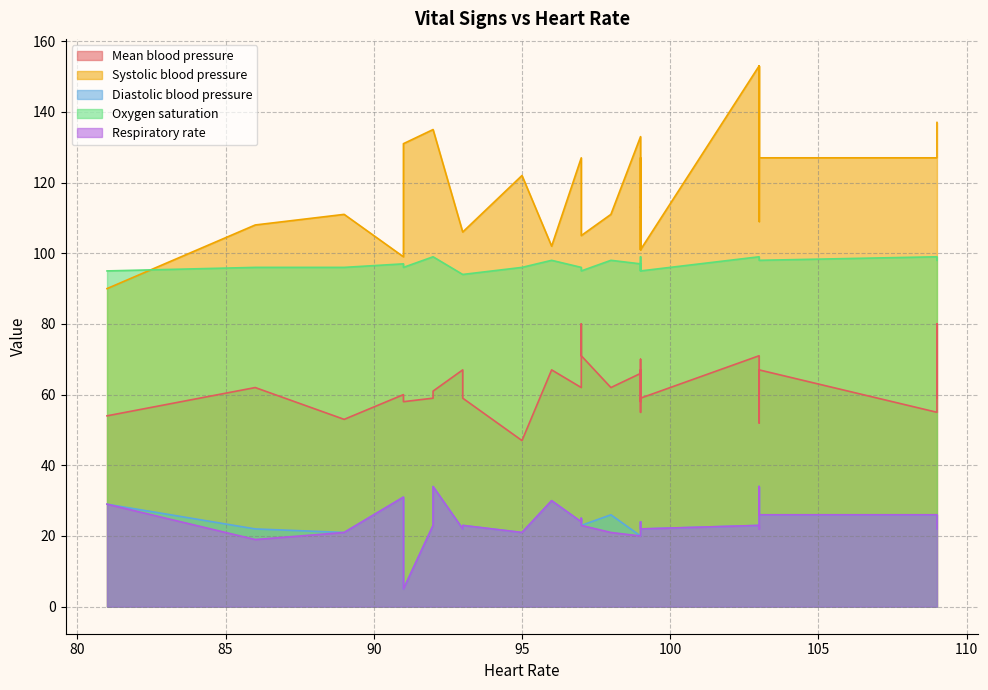

True or false: Systolic blood pressure and Mean blood pressure intersect in this chart.

False